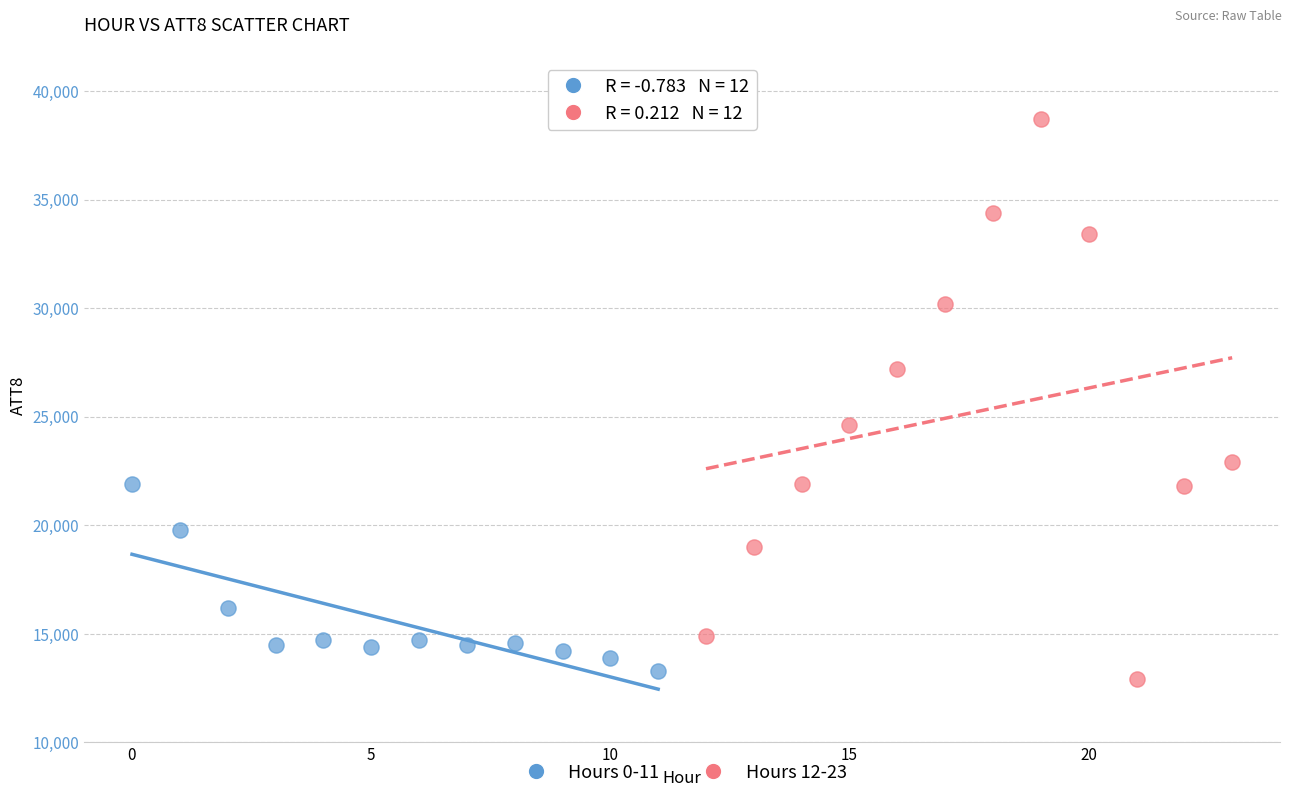

Which series reaches the maximum Y coordinate?

Hours 12-23